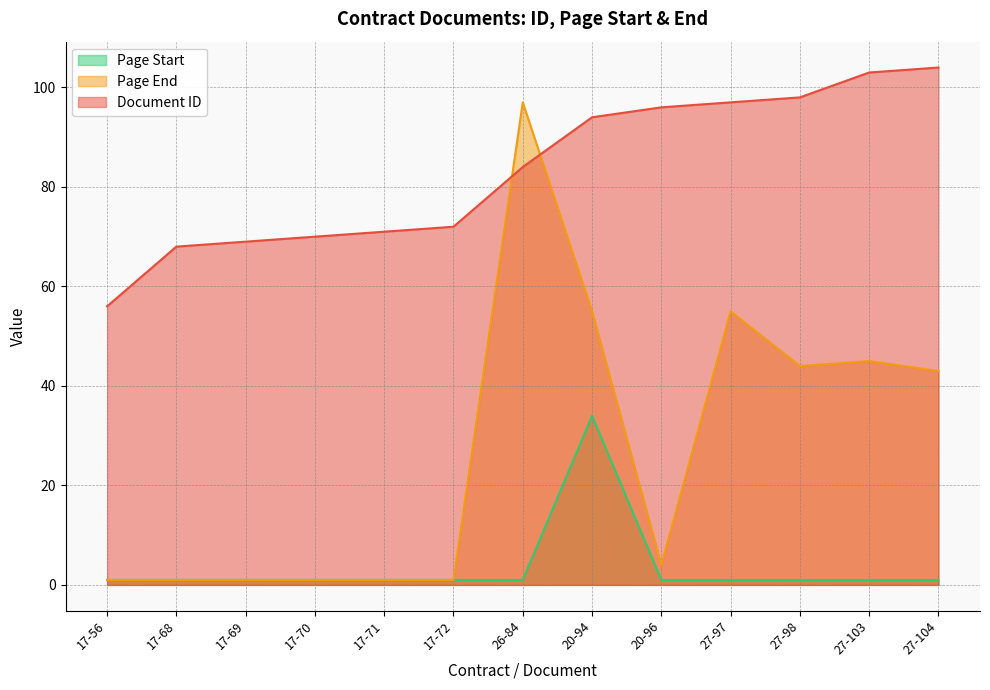

What is the maximum value for Page End?

97